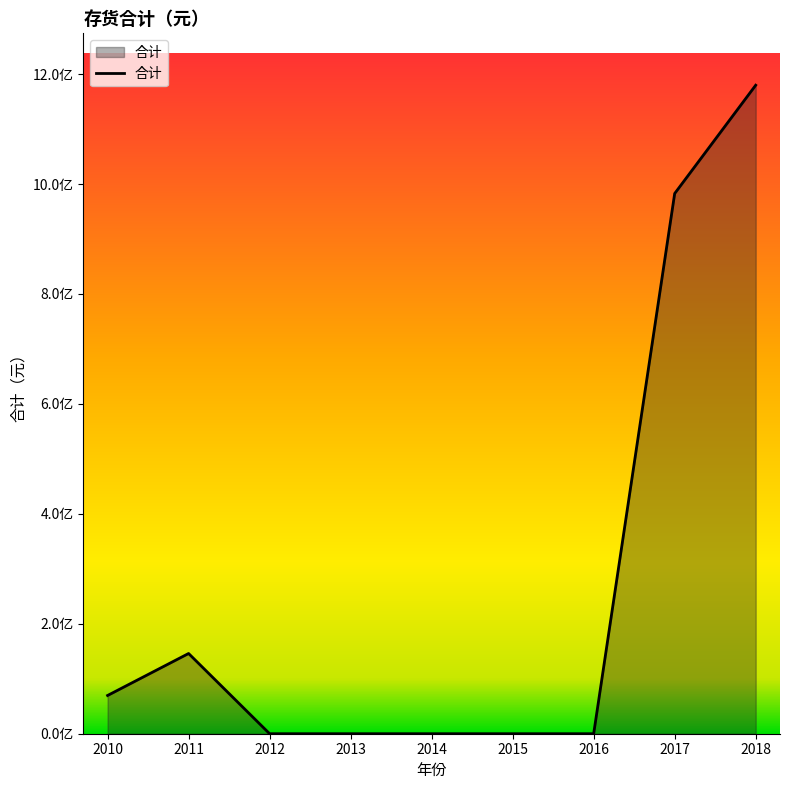

The value at 2015 is 0.0. True or false?

True